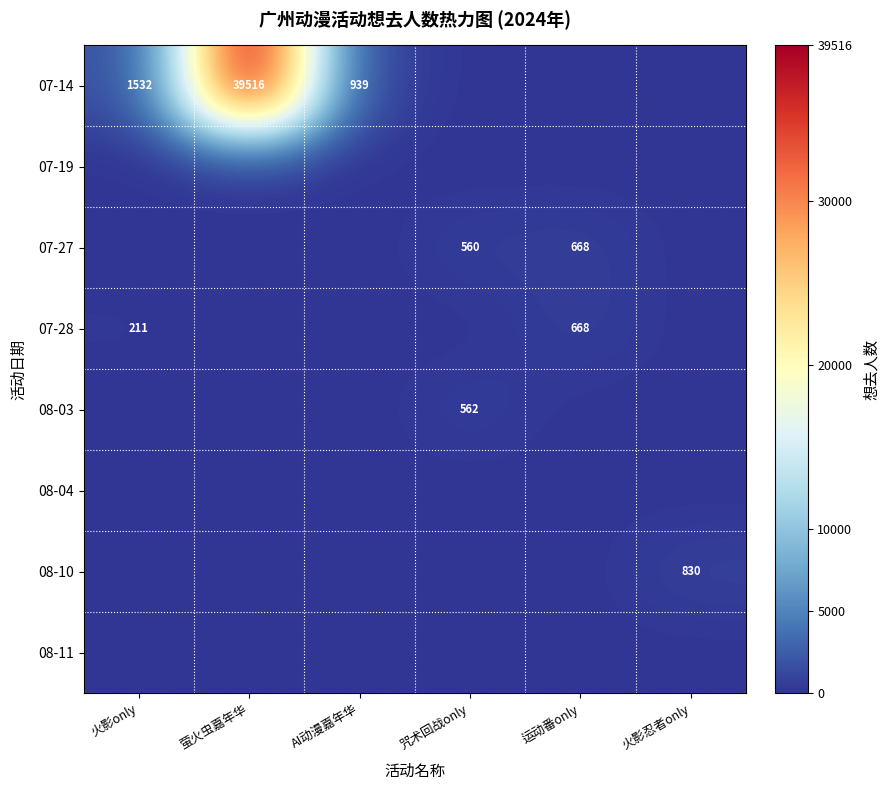

At which category is the sum across all series the highest?

萤火虫嘉年华